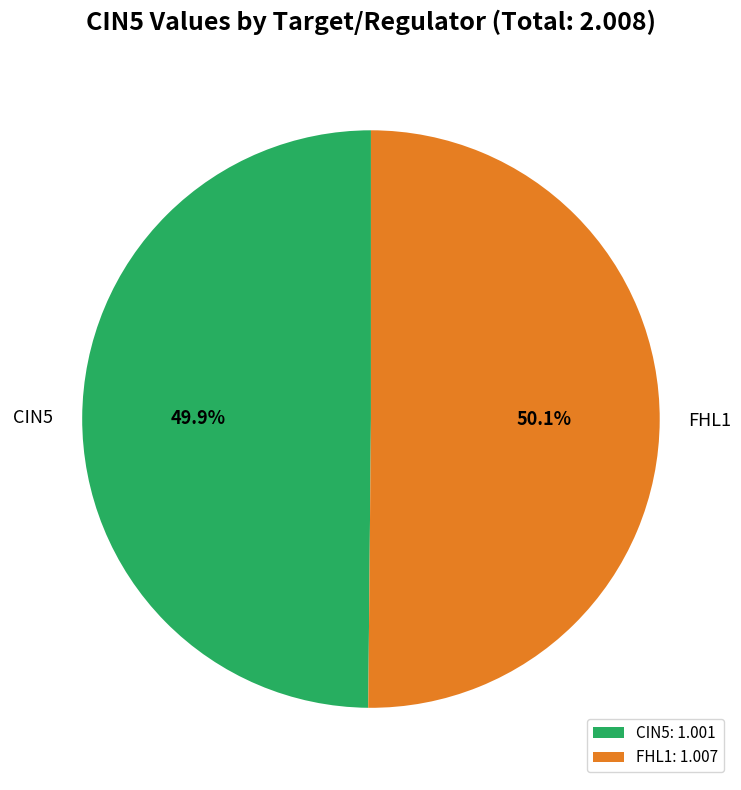

How much of the chart is everything except FHL1?

49.9%